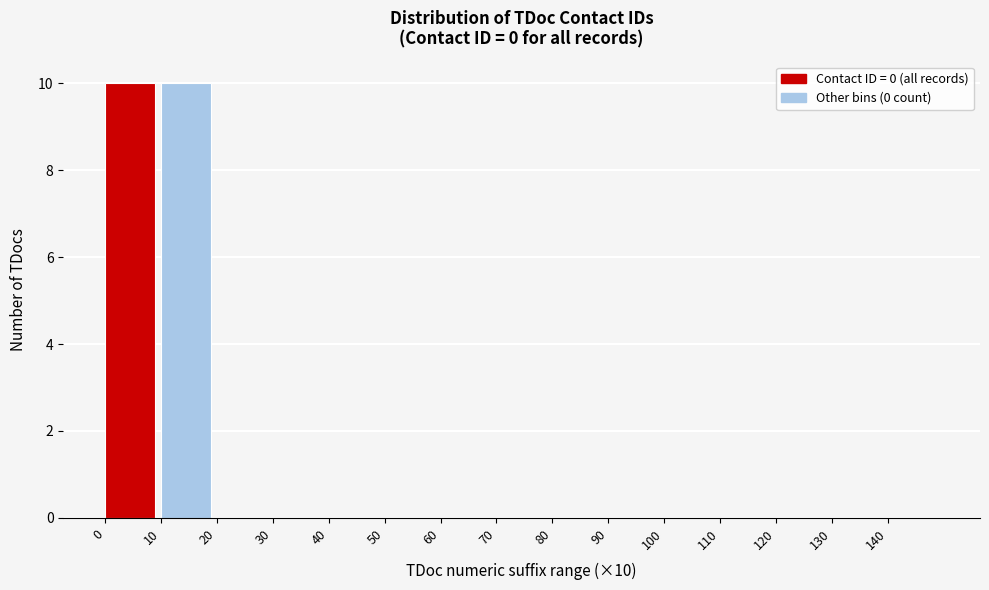

Reading right to left, list all the values displayed in this chart.

140=0	130=0	120=0	110=0	100=0	90=0	80=0	70=0	60=0	50=0	40=0	30=0	20=0	10=10	0=10